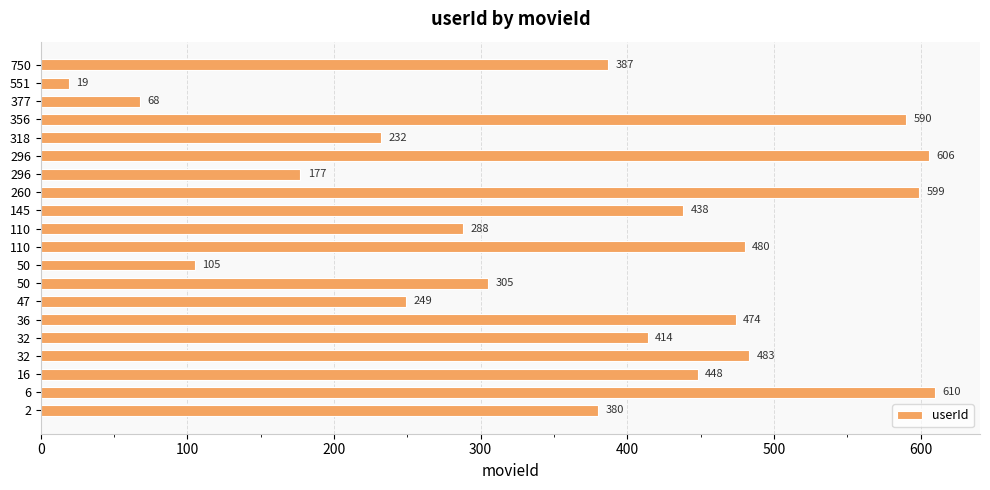

How many values are below 414?

10